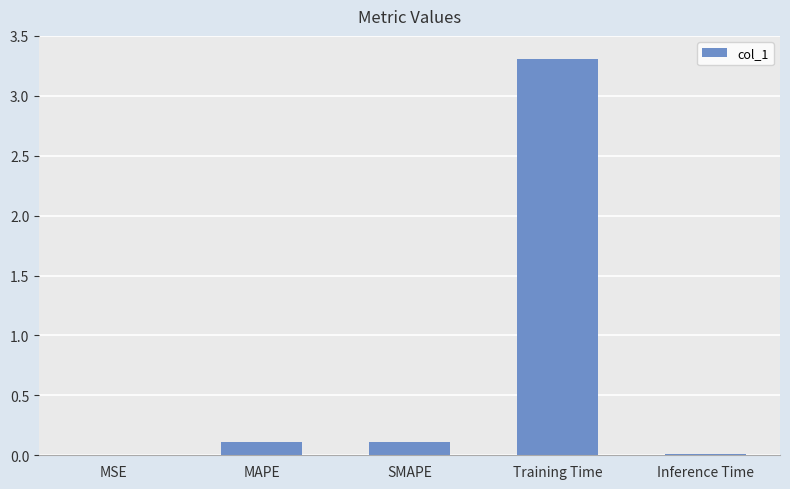

Between Inference Time and SMAPE, which is larger?

SMAPE